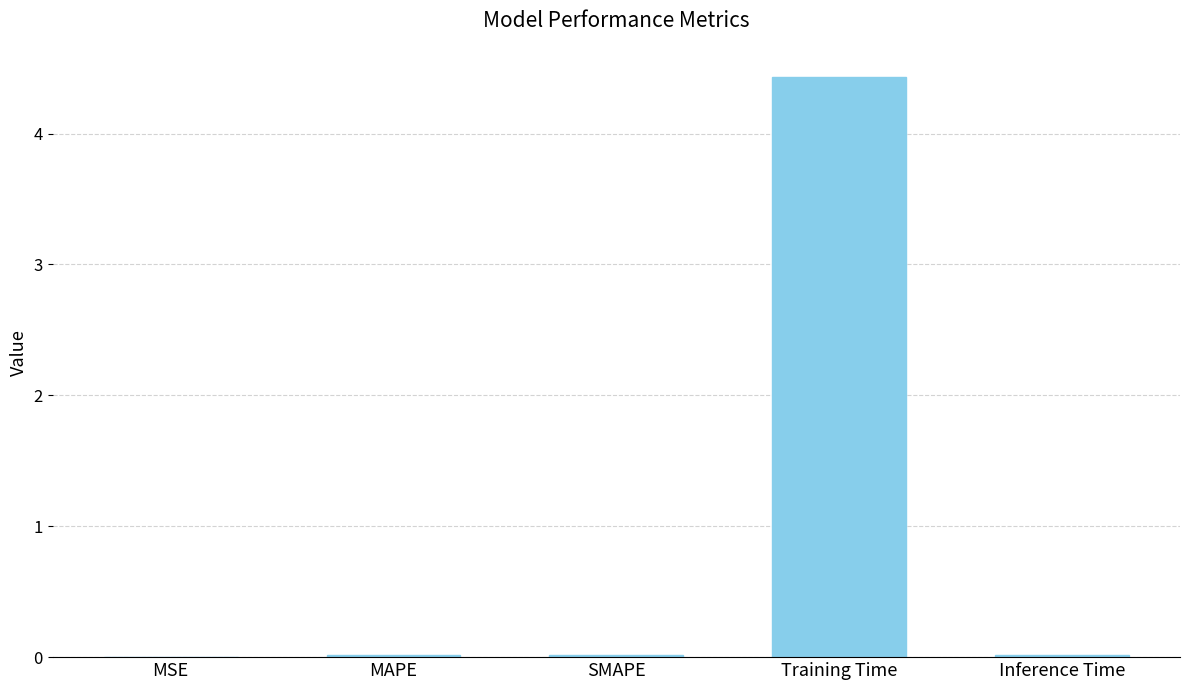

What is the greatest value displayed?

4.4